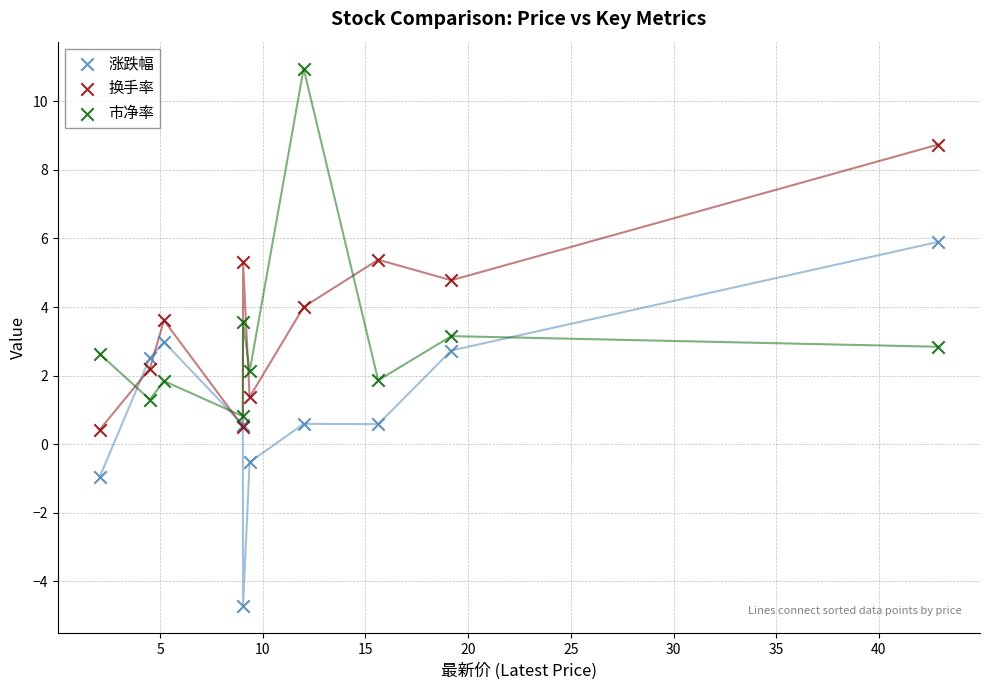

Which series reaches the minimum Y coordinate?

涨跌幅